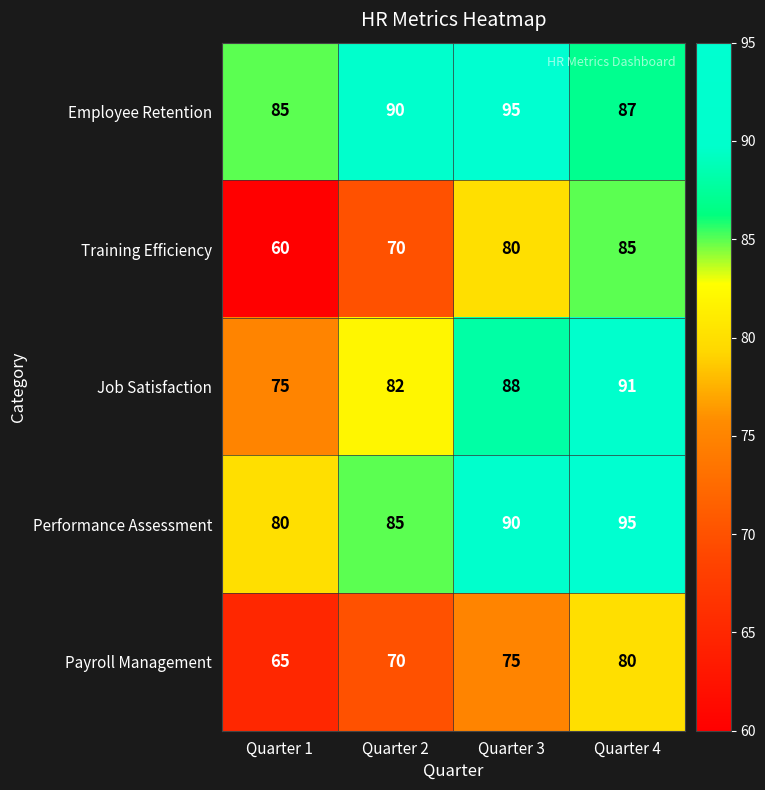

Which category has the lowest value across all series?

Quarter 1